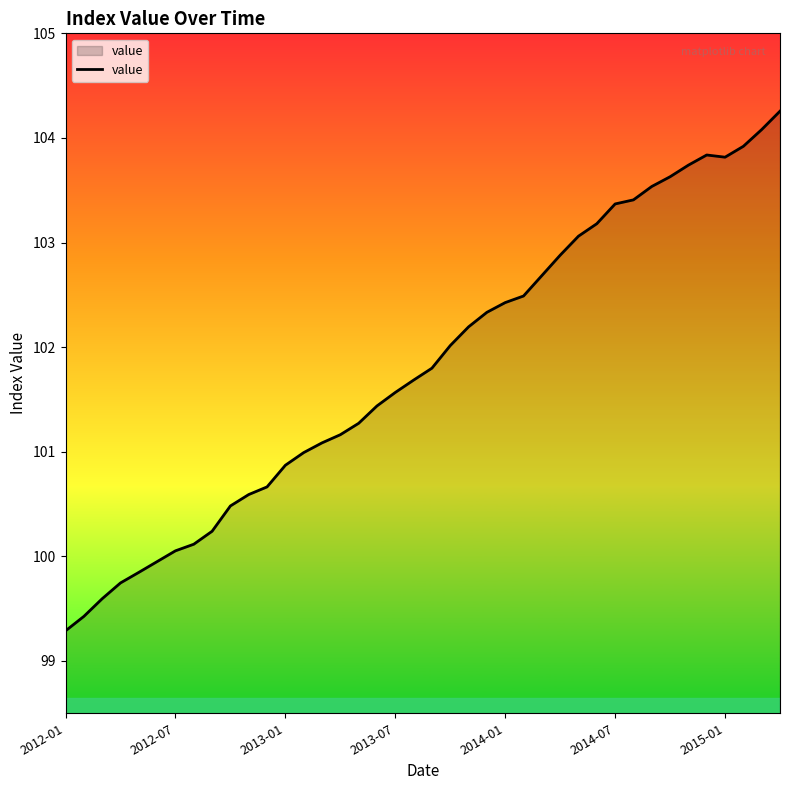

What is the maximum value shown in the chart?

104.3